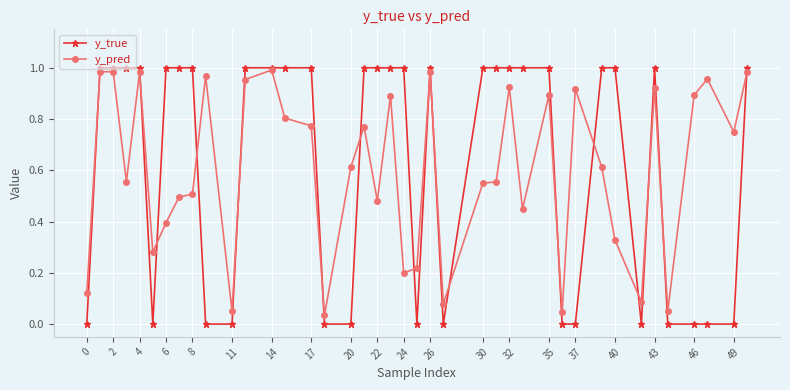

Which series has the widest spread of values?

y_true